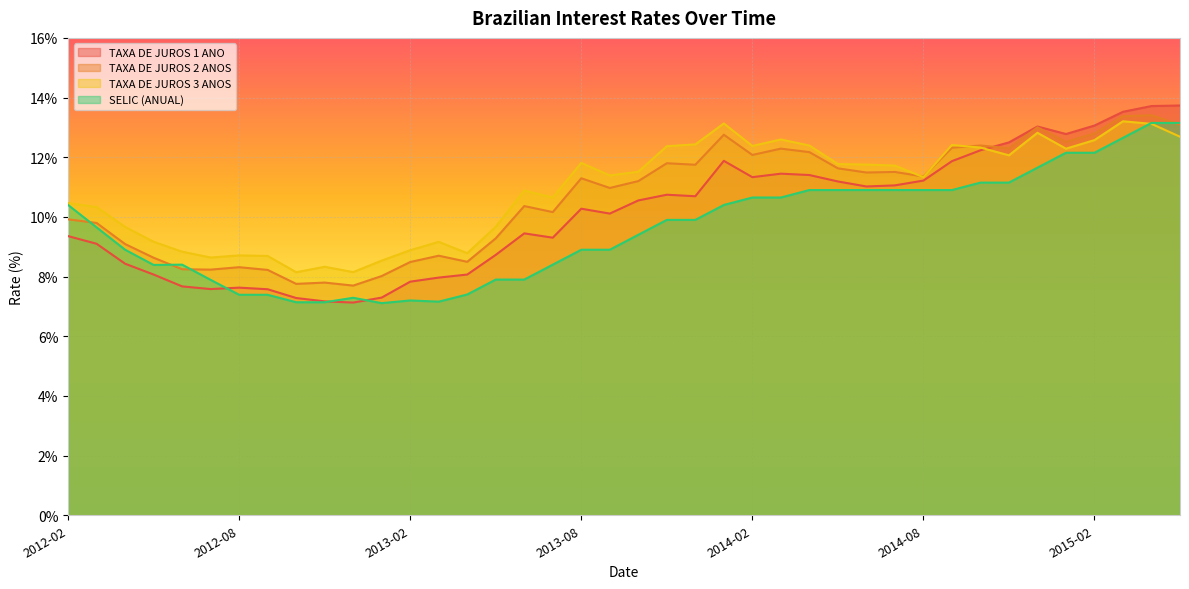

The TAXA DE JUROS 3 ANOS series shows 18.2 at 2014-12. True or false?

False